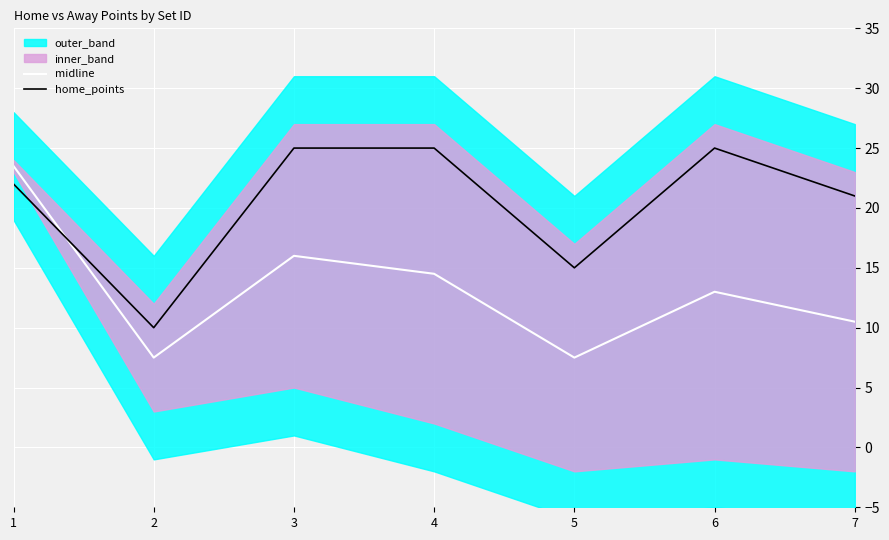

At which category does midline reach its first local valley?

2